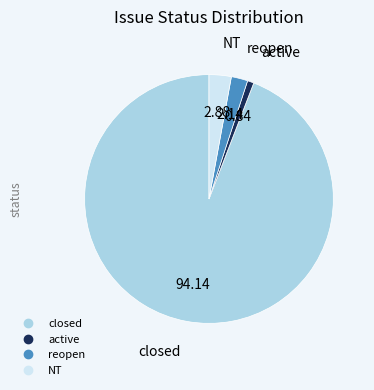

Which slice is the smallest?

active